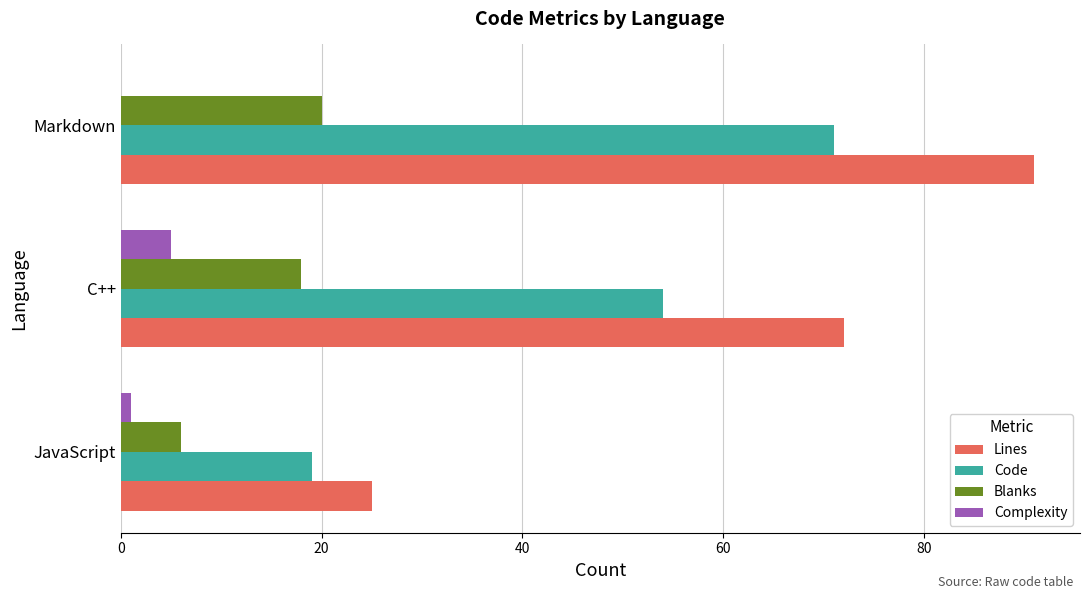

Count the number of data series in this chart.

4